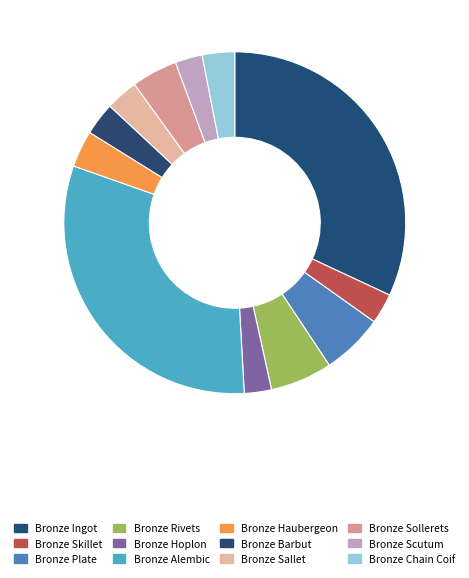

Combined, do Bronze Hoplon and Bronze Plate account for over 50%?

No